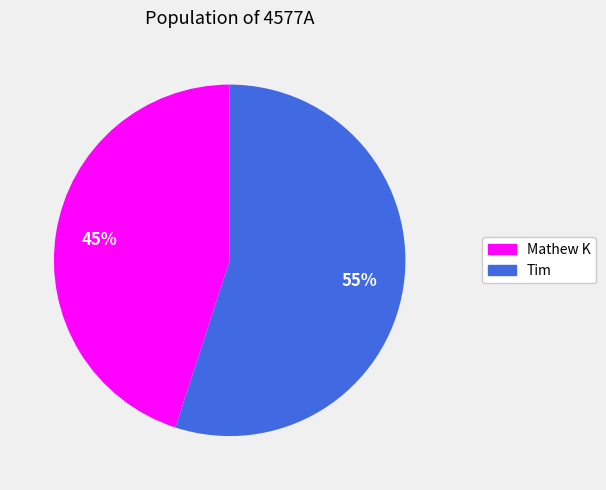

Count the number of slices in the pie.

2